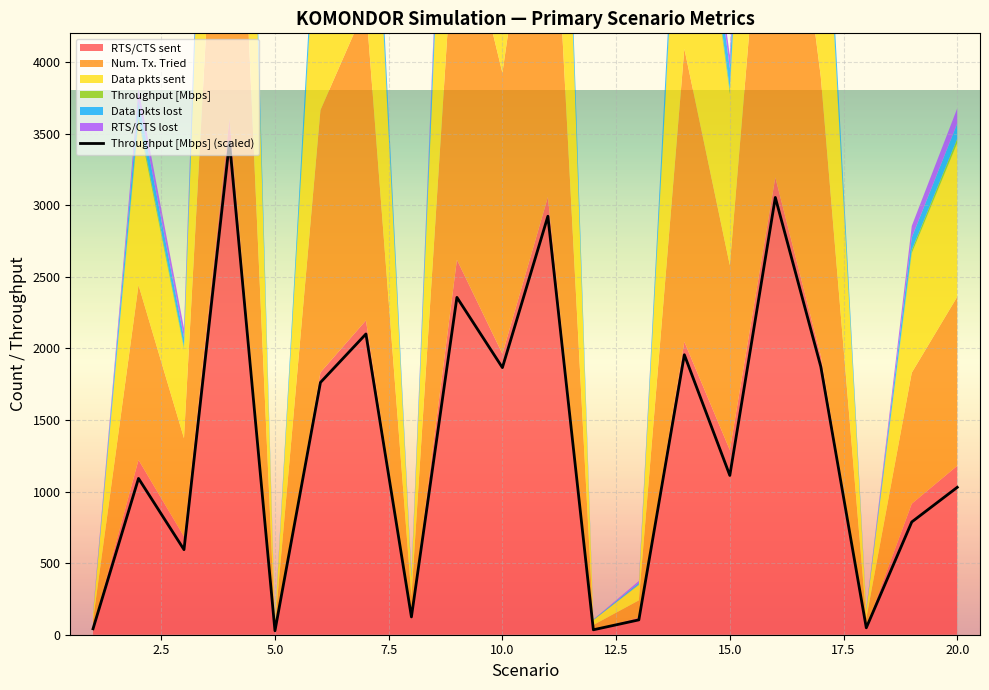

The value of Throughput [Mbps] (scaled) at 20.0 is 1029.5. True or false?

True